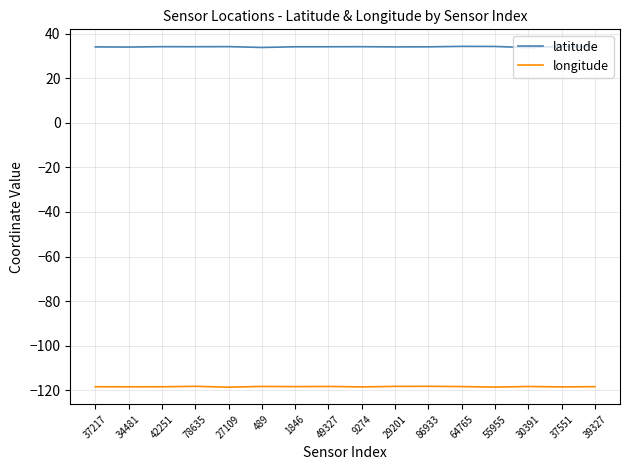

What is the difference between the second highest and minimum values in the longitude series?

0.4